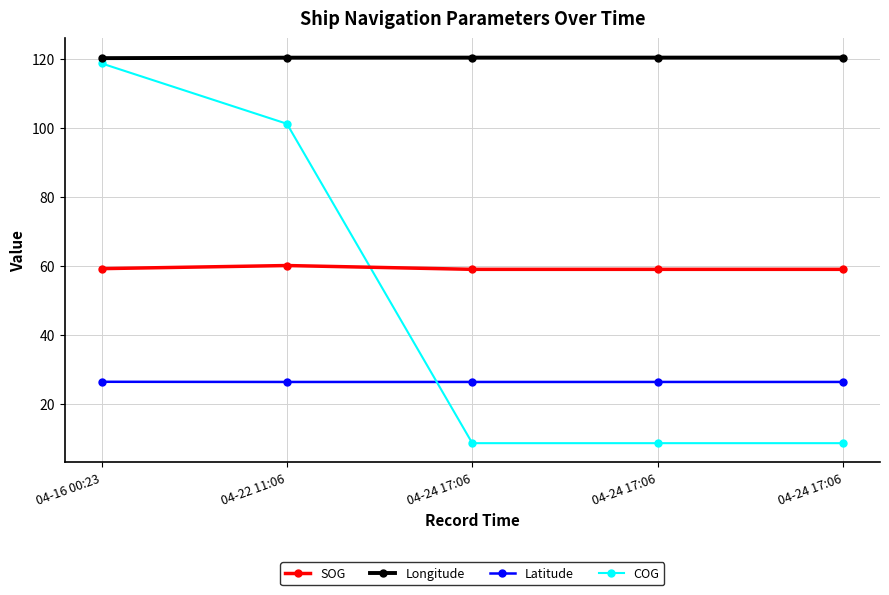

Reading left to right, extract all data points from this chart.

SOG: 04-16 00:23=59.1	04-22 11:06=60.0	04-24 17:06=58.9	04-24 17:06=58.9	04-24 17:06=58.9
Longitude: 04-16 00:23=120.1	04-22 11:06=120.3	04-24 17:06=120.3	04-24 17:06=120.3	04-24 17:06=120.3
Latitude: 04-16 00:23=26.3	04-22 11:06=26.2	04-24 17:06=26.3	04-24 17:06=26.3	04-24 17:06=26.3
COG: 04-16 00:23=118.6	04-22 11:06=101.1	04-24 17:06=8.5	04-24 17:06=8.5	04-24 17:06=8.5